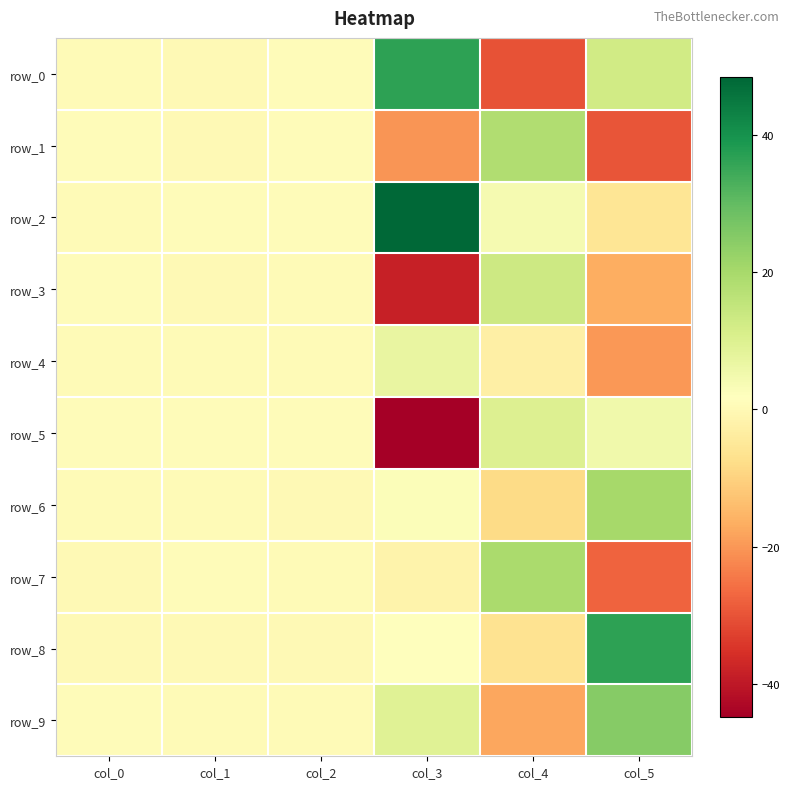

How many values in the row_9 series exceed 0?

5